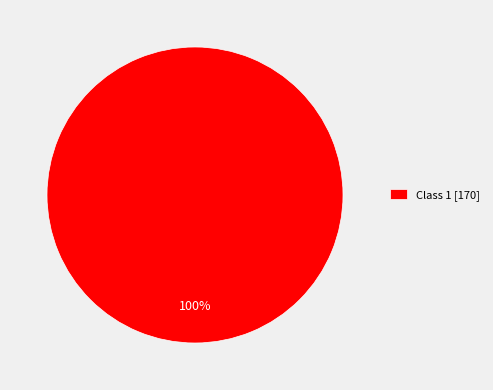

Rank the categories by value from highest to lowest.

Class 1 [170]